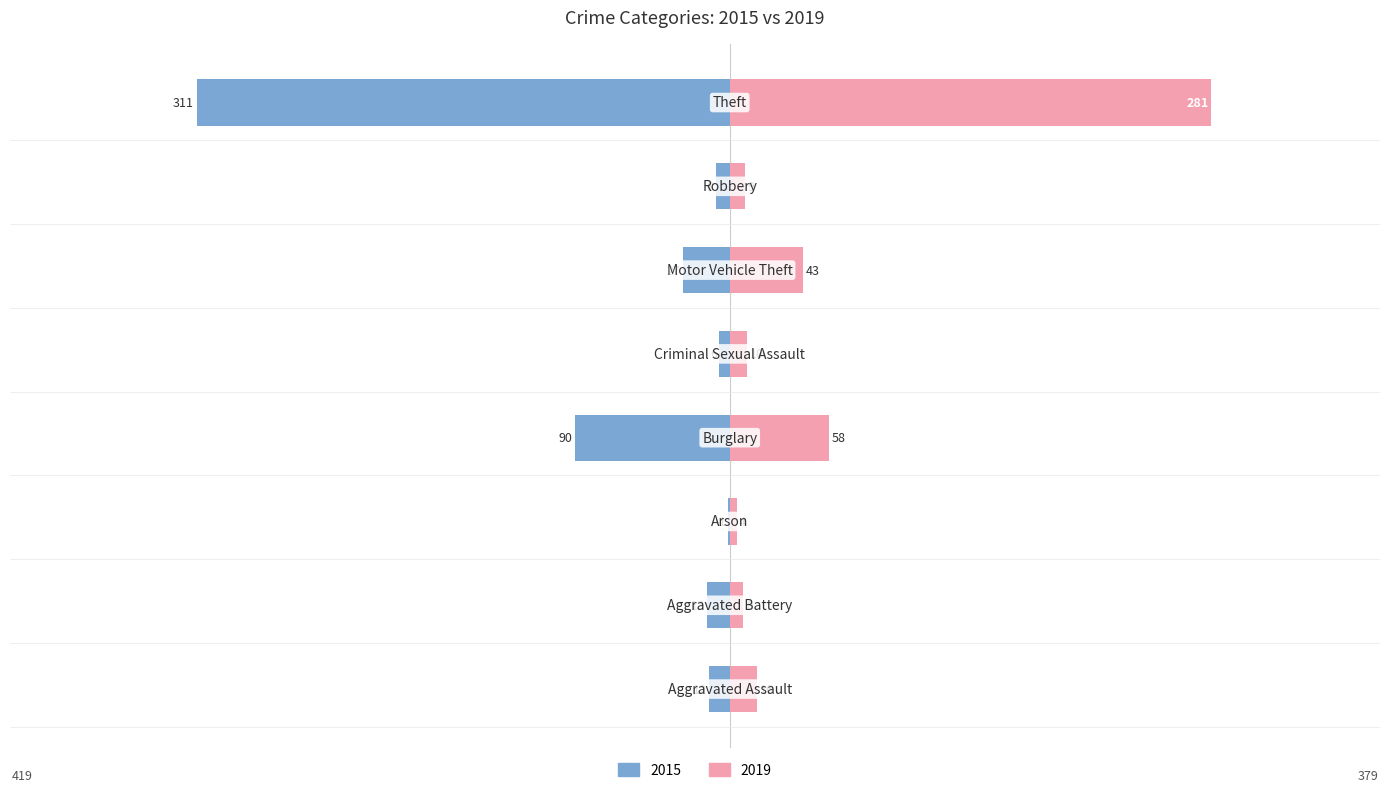

What is the sum of the 2019 values at Arson and Theft?

285